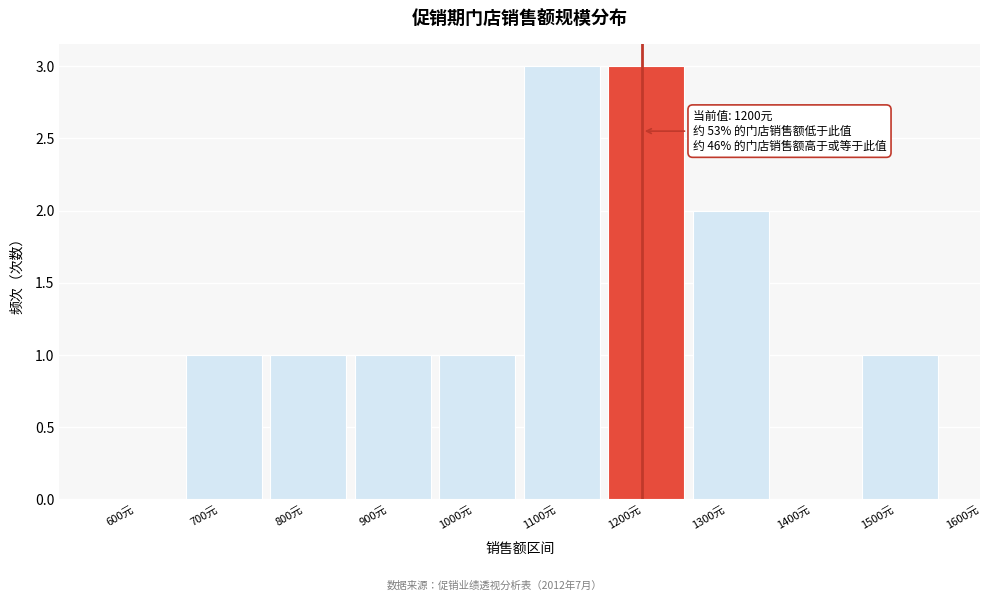

Reading left to right, list all the values displayed in this chart.

600元=0	700元=1	800元=1	900元=1	1000元=1	1100元=3	1200元=3	1300元=2	1400元=0	1500元=1